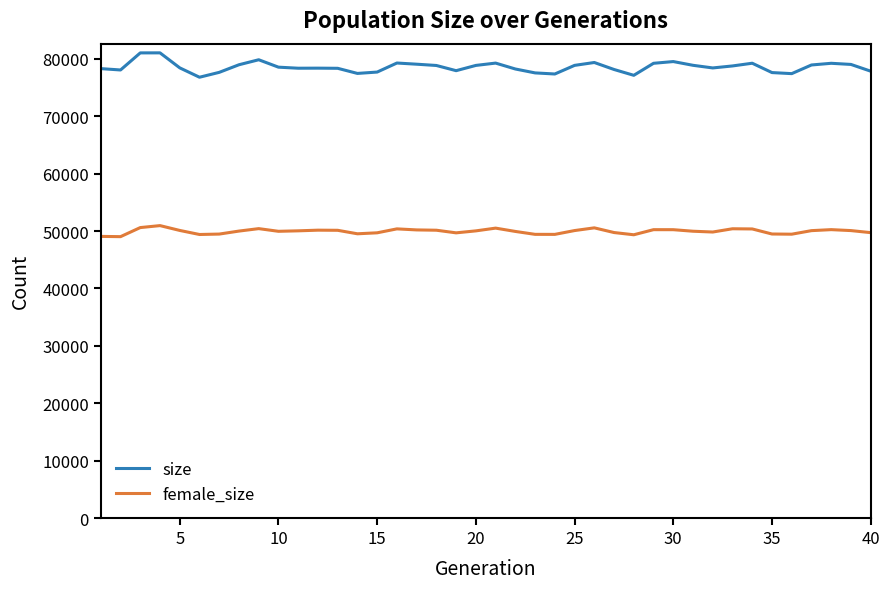

Count the number of categories in the chart.

40